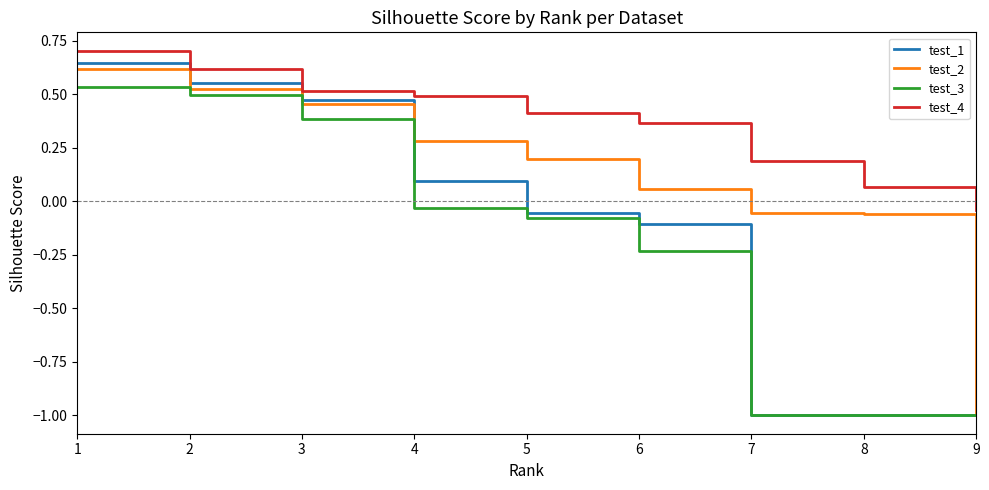

True or false: test_1 has a value of 0.5 at 3.

True